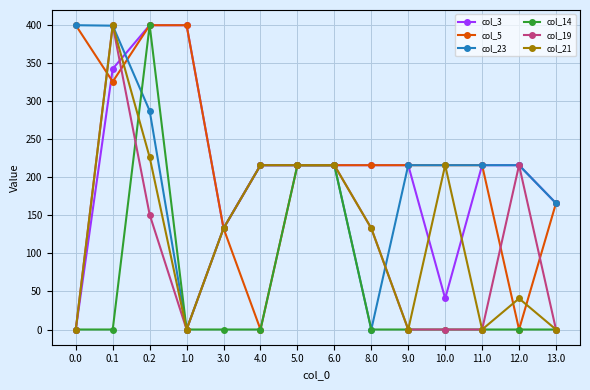

What is the value of the col_23 point at the 2nd from the left?

399.4